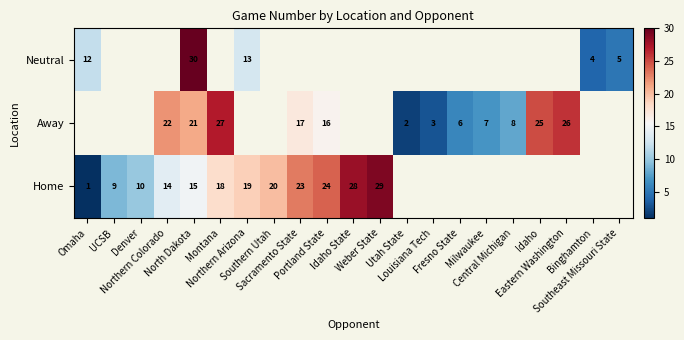

True or false: Home has a value of 19.0 at Northern Arizona.

True